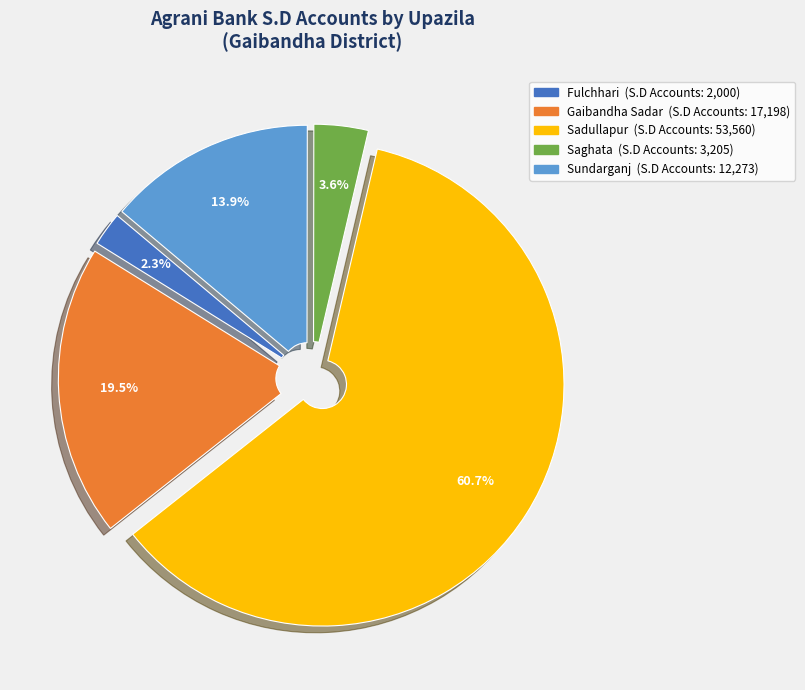

Count the number of slices in the pie.

5